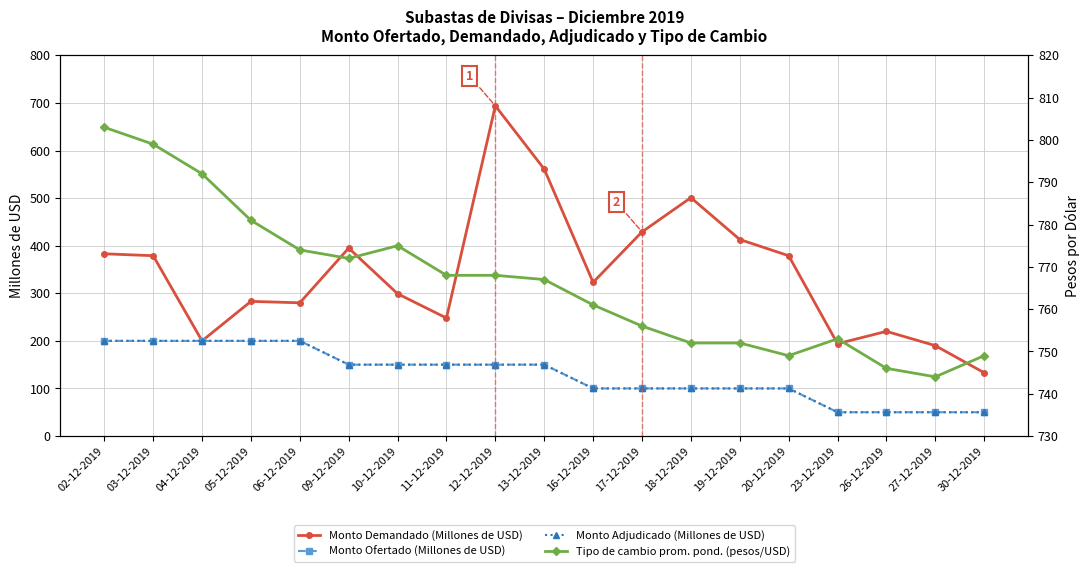

At which label does Monto Demandado (Millones de USD) reach its peak?

12-12-2019